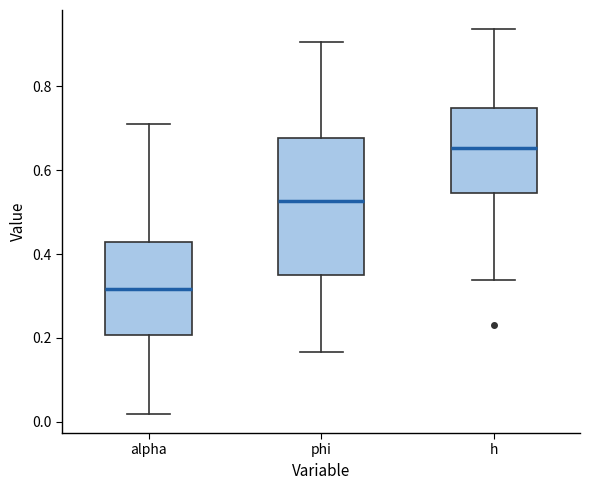

Reading left to right, read every box against the y-axis: the position of its median line, the range the box covers, and the ends of its whiskers. The values are not printed on the chart, so give them approximately, as read against the axis.

alpha: median 0.32, box 0.20 to 0.42, whiskers 0.02 to 0.70
phi: median 0.52, box 0.34 to 0.68, whiskers 0.16 to 0.90
h: median 0.66, box 0.54 to 0.74, whiskers 0.34 to 0.94